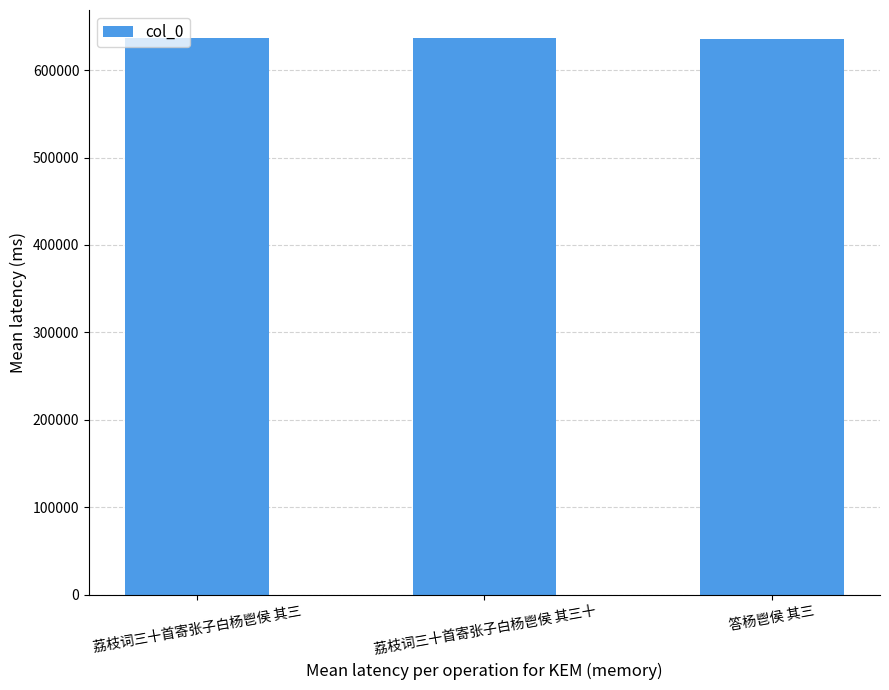

The value at 荔枝词三十首寄张子白杨鬯侯 其三十 is 636947. True or false?

True